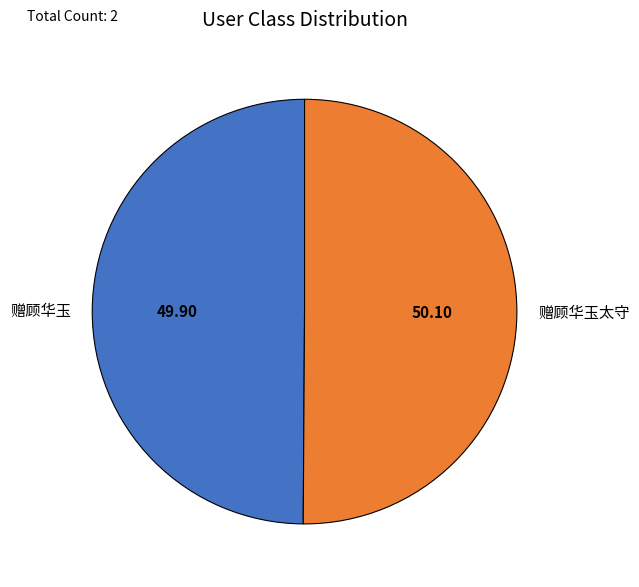

What is the ratio of the value at 赠顾华玉太守 to the value at 赠顾华玉?

1.0